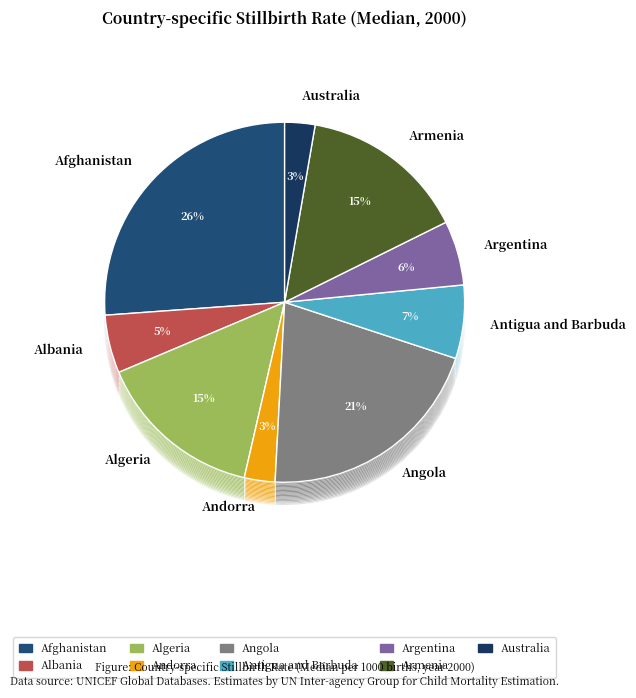

Does Antigua and Barbuda account for over 50% of the chart?

No